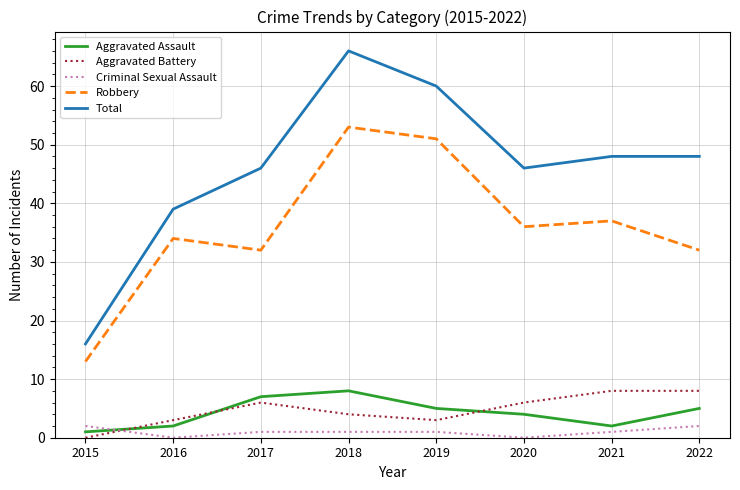

The value of Total at 2021 is 27. True or false?

False